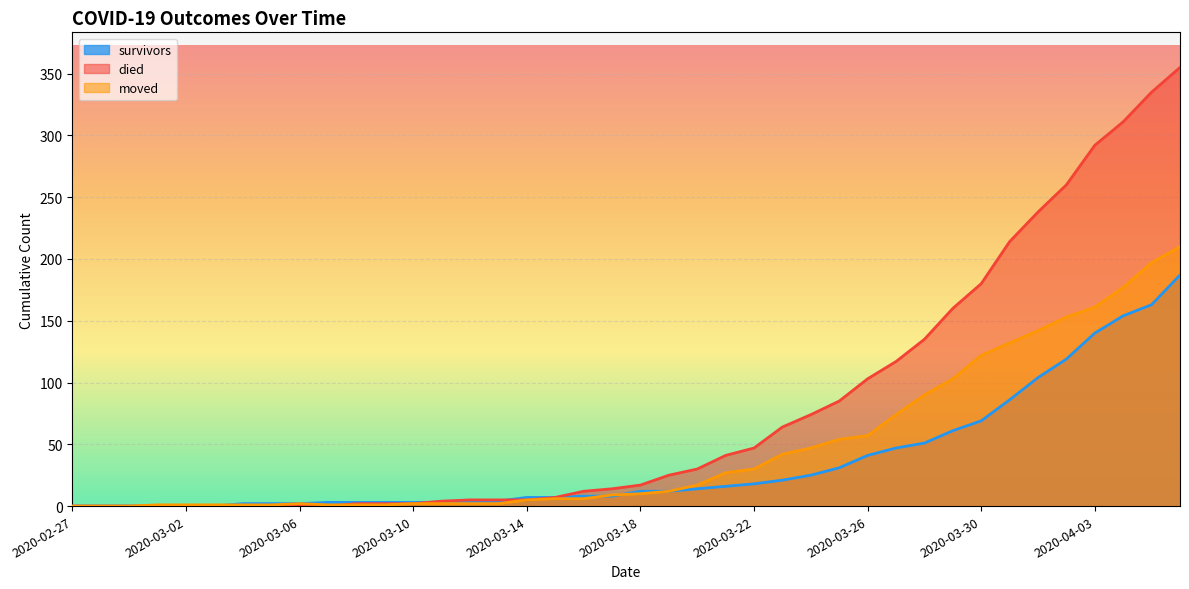

Where is died nearest to the value 177?

2020-03-30